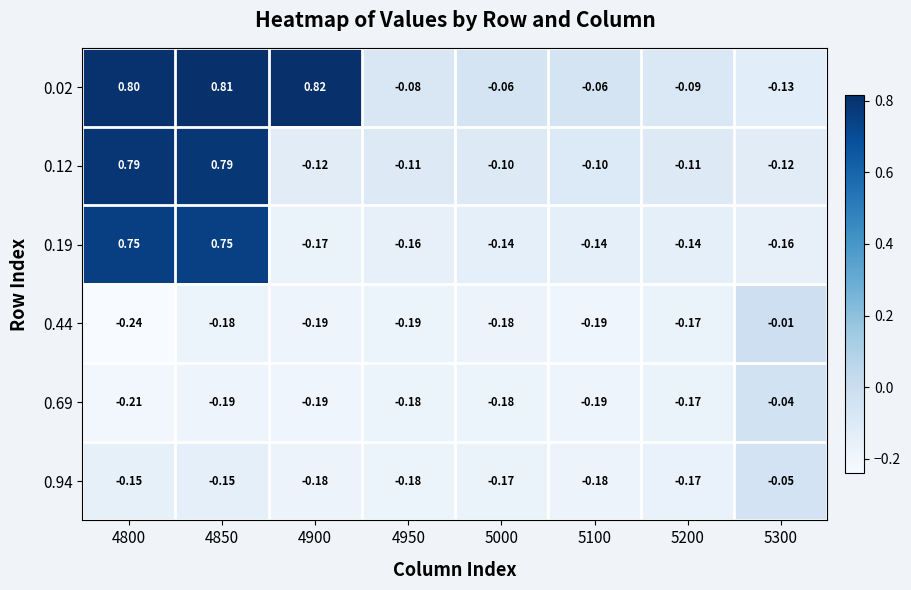

How many distinct data groups are displayed?

6